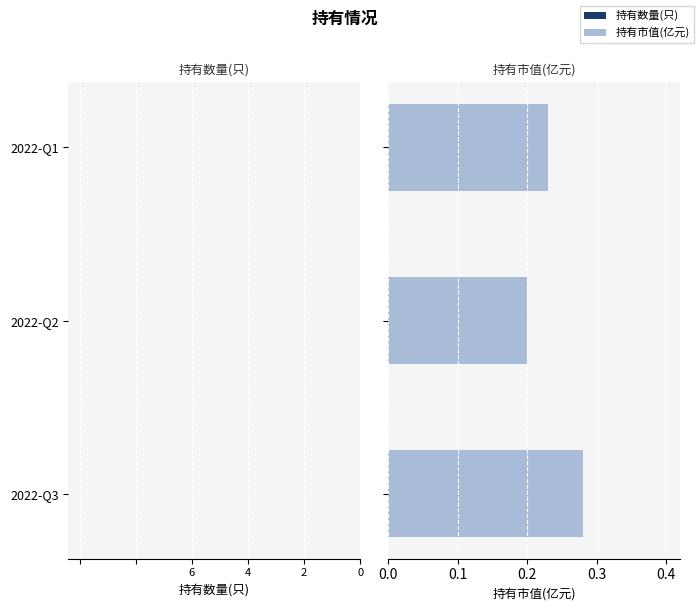

What are all the series names shown in the legend?

持有数量(只), 持有市值(亿元)